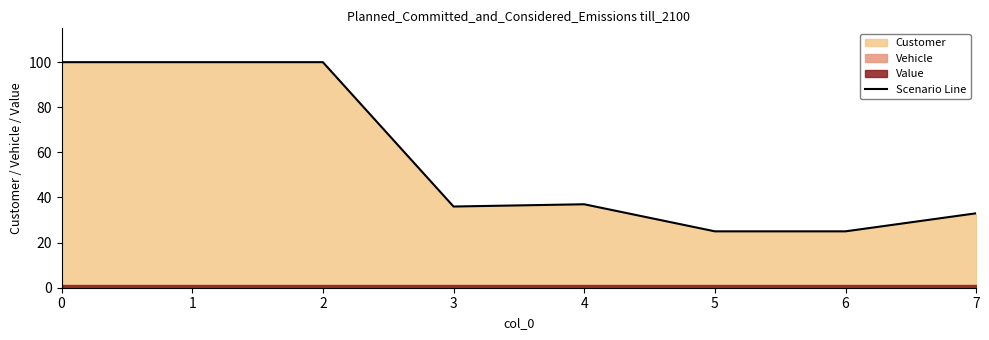

What is the ratio of the value at 3 to the value at 7?

1.1